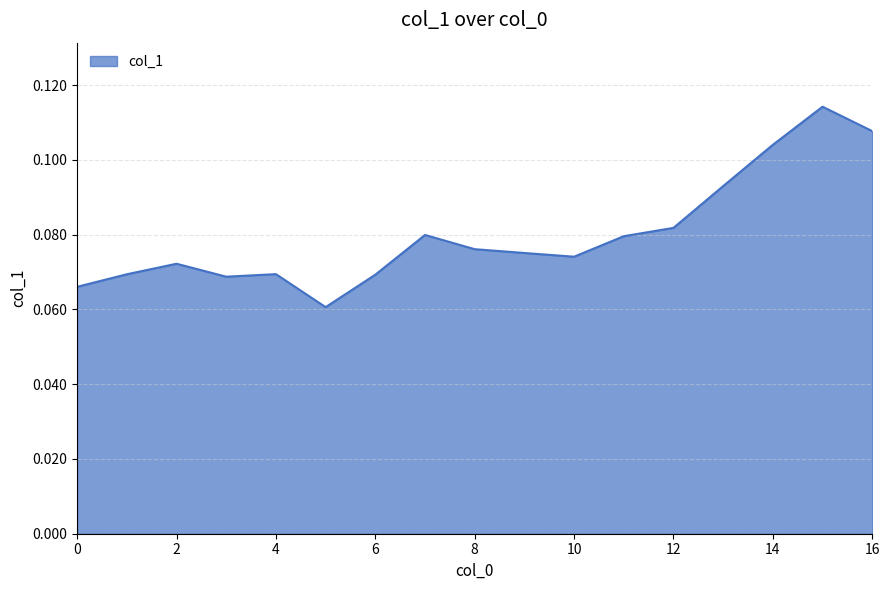

Is this an area chart (filled region under the line)?

Yes